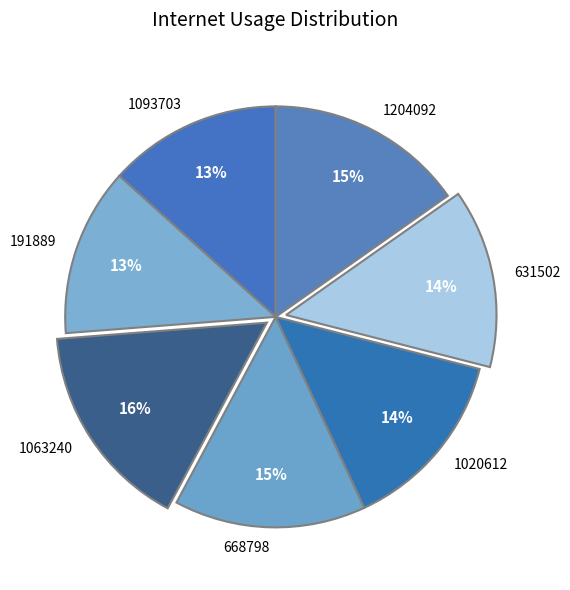

Combined, do 1063240 and 191889 account for over 50%?

No